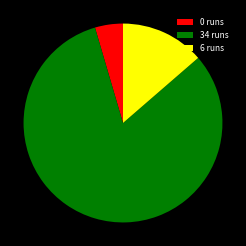

How many slices are in this pie chart?

3